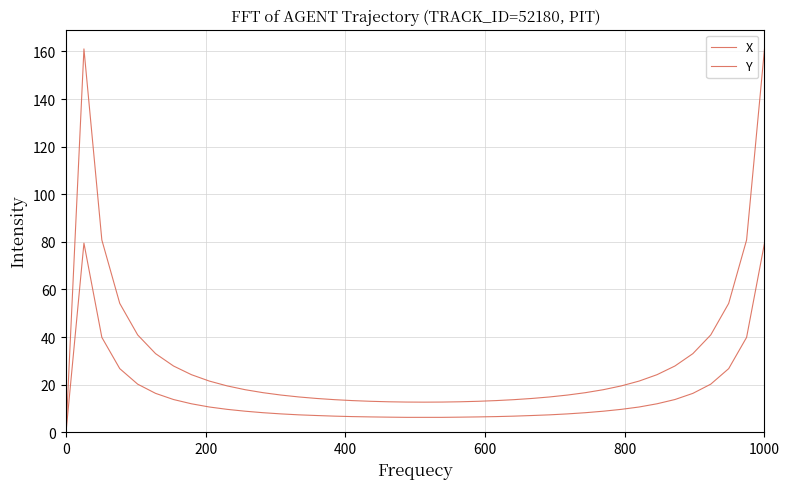

Is this an area chart (filled region under the line)?

No